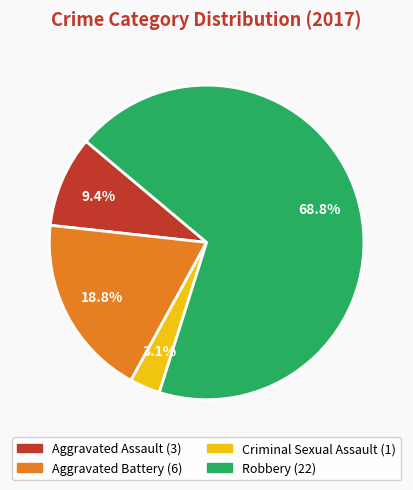

Which category has the biggest portion of the pie?

Robbery